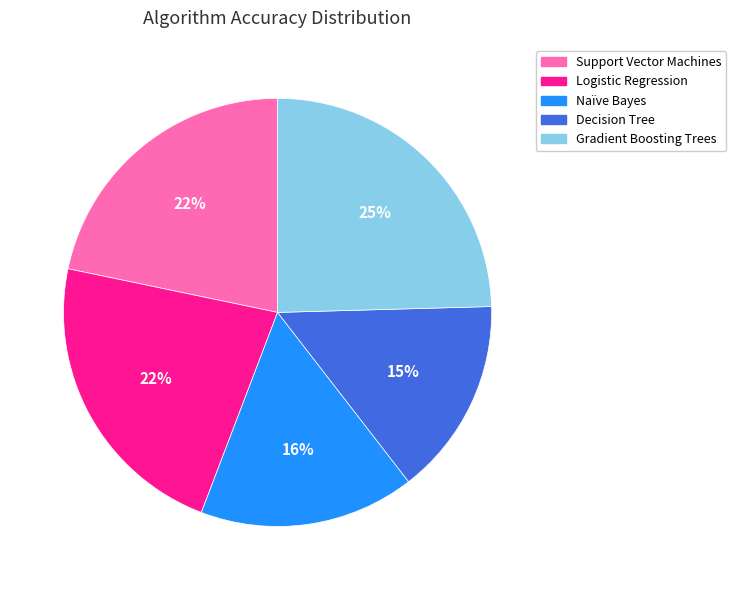

What is the largest slice in the pie chart?

Gradient Boosting Trees